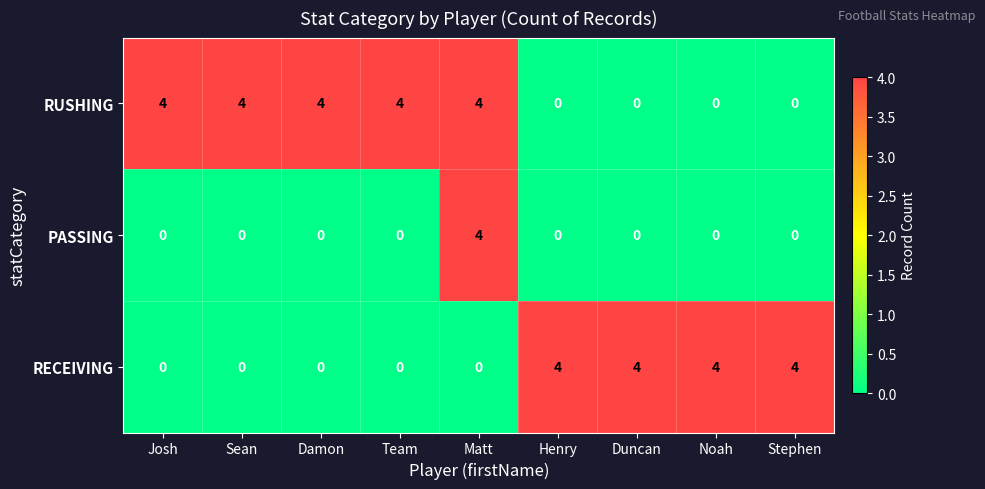

How many values in the RUSHING series are below 4?

4